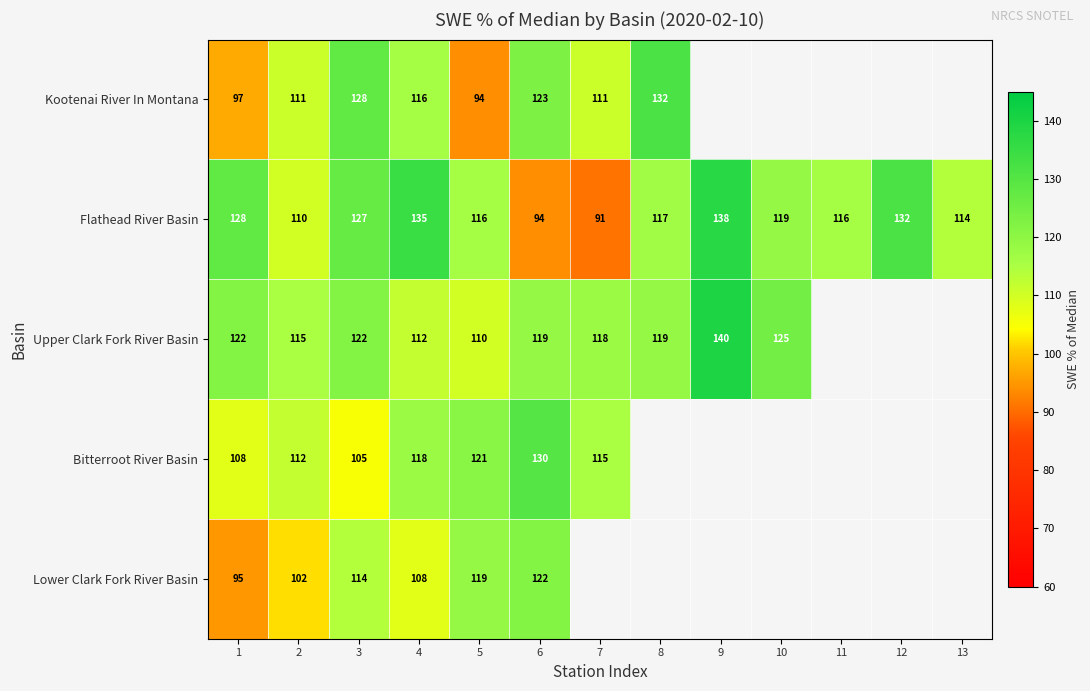

Is the value of Upper Clark Fork River Basin at 2 greater than the value of Lower Clark Fork River Basin at 2?

Yes